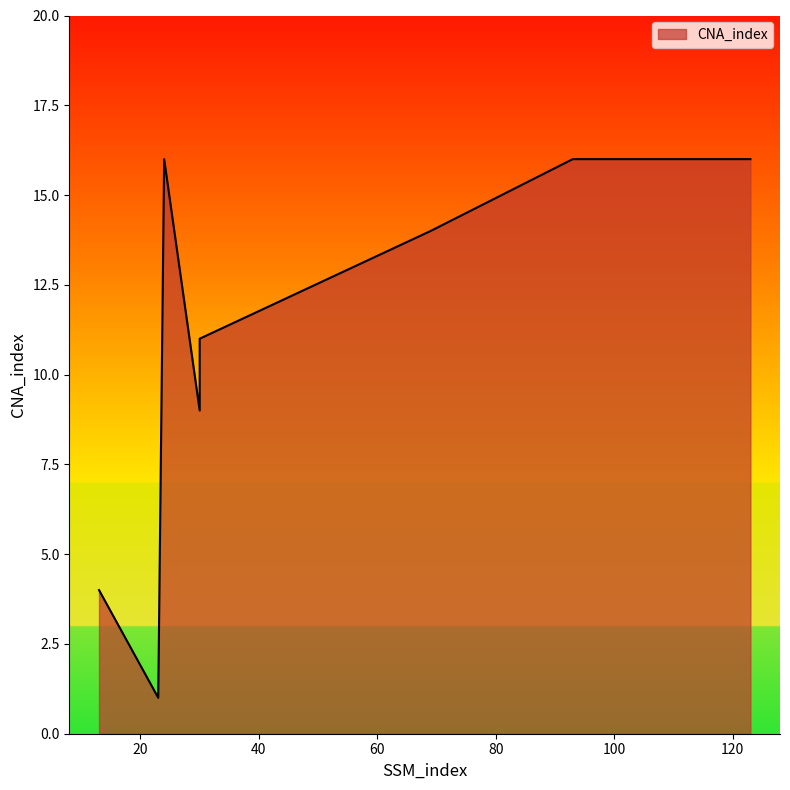

How many series are shown in this chart?

1